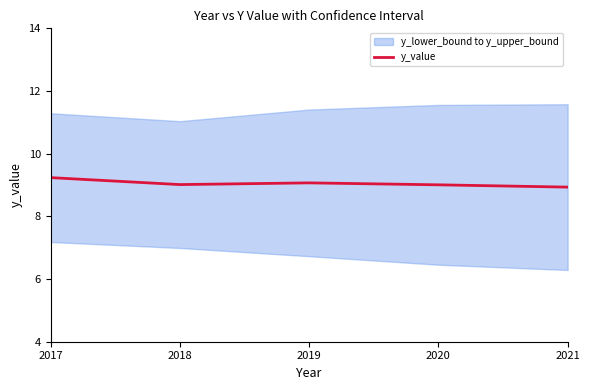

The value at 2021 is 8.9. True or false?

True